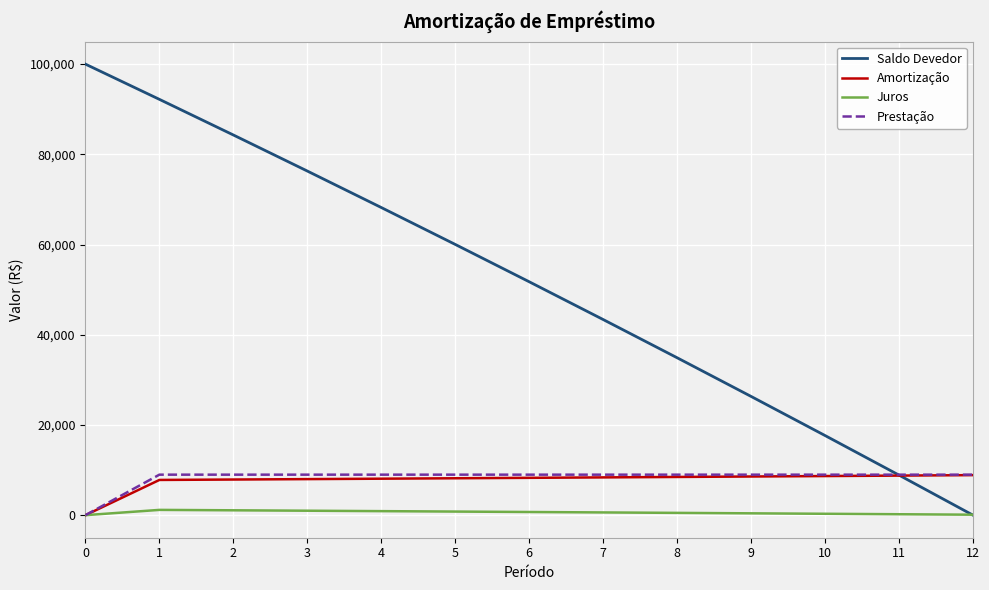

What is the difference between the highest and lowest values at 6?

51043.1